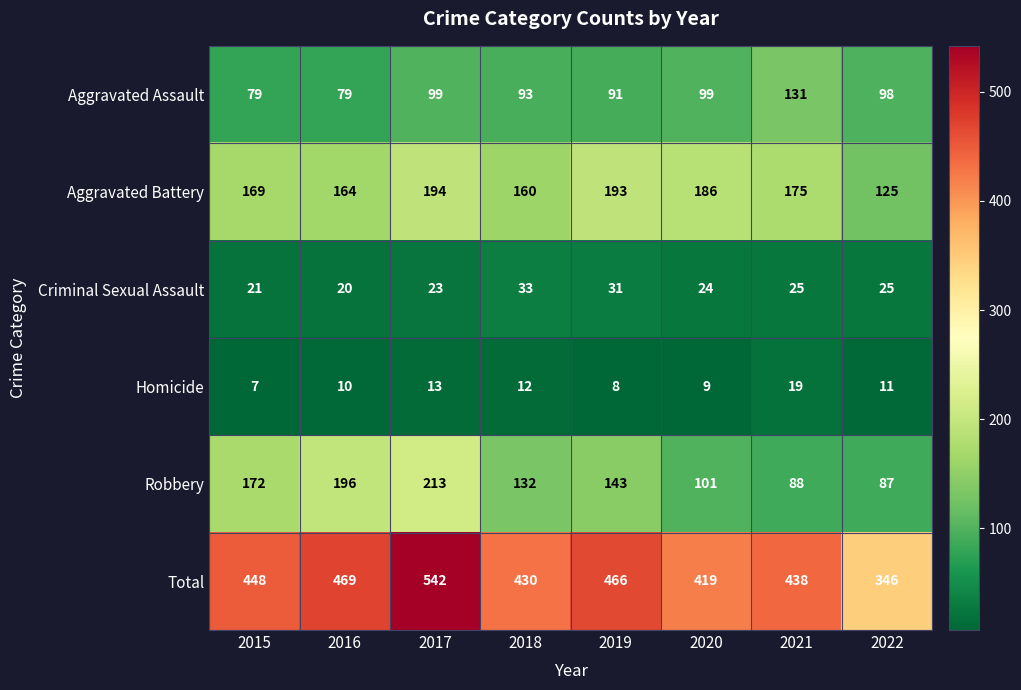

What is the greatest value displayed?

542